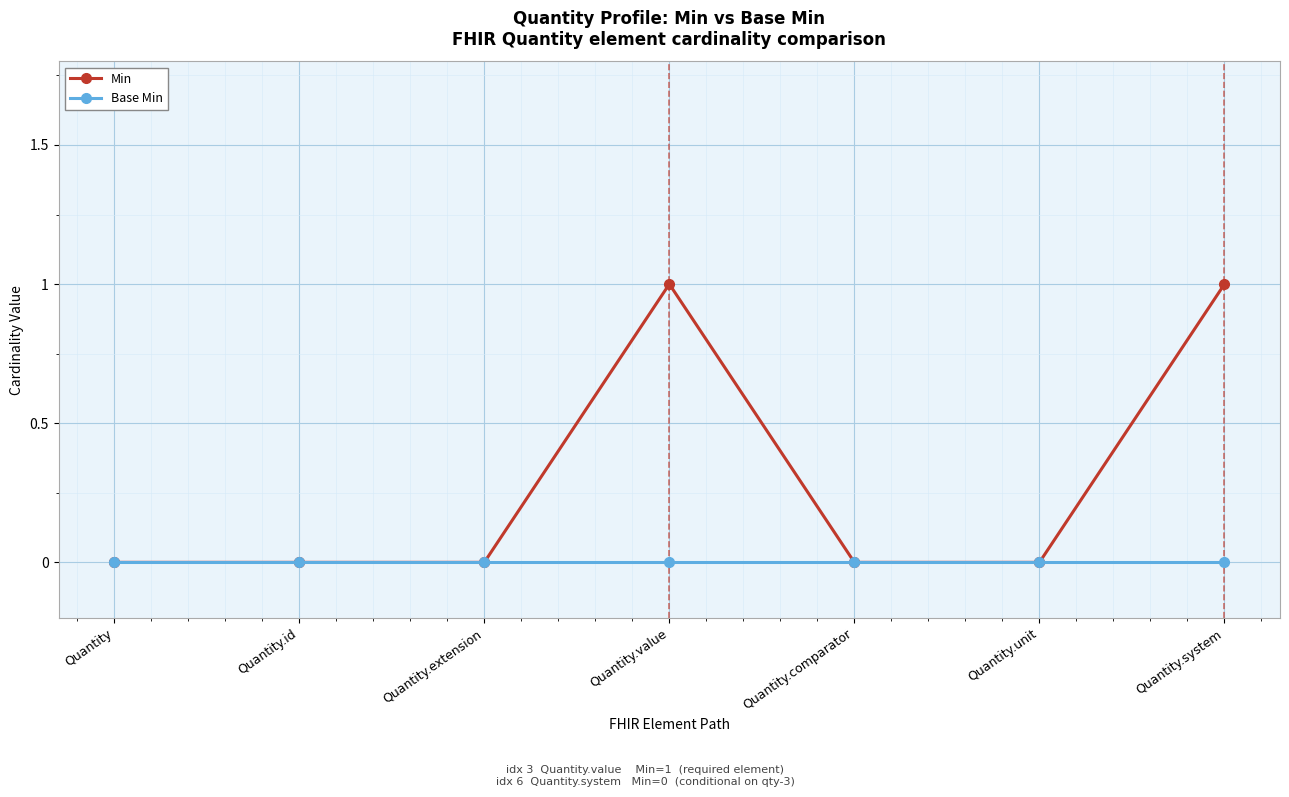

Which series has the widest spread of values?

Min